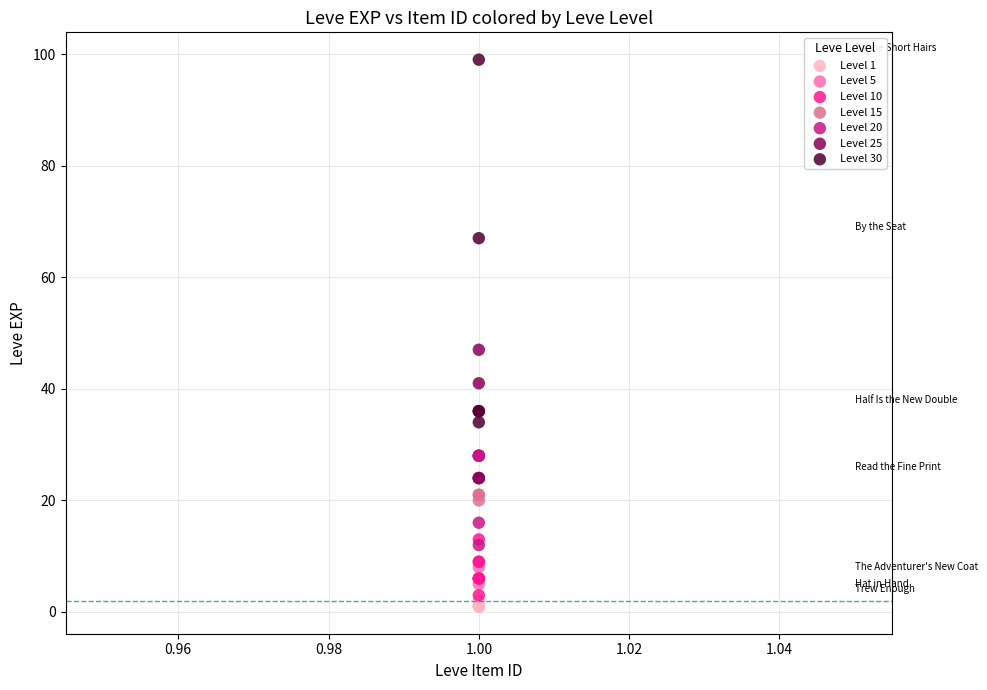

Which series contains the highest Y value?

Level 30